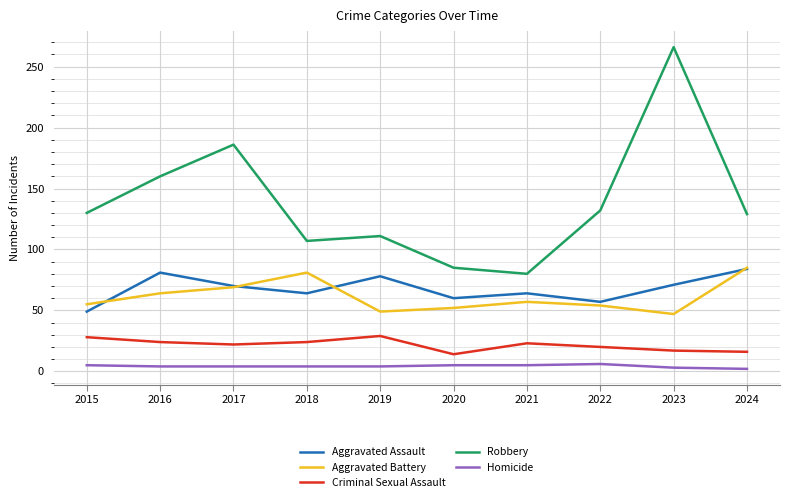

True or false: Criminal Sexual Assault and Homicide cross at least once.

False